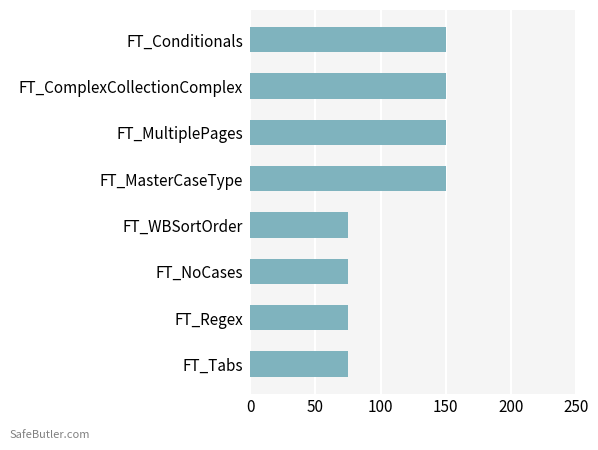

The chart shows a value of 38 at FT_MultiplePages. True or false?

False